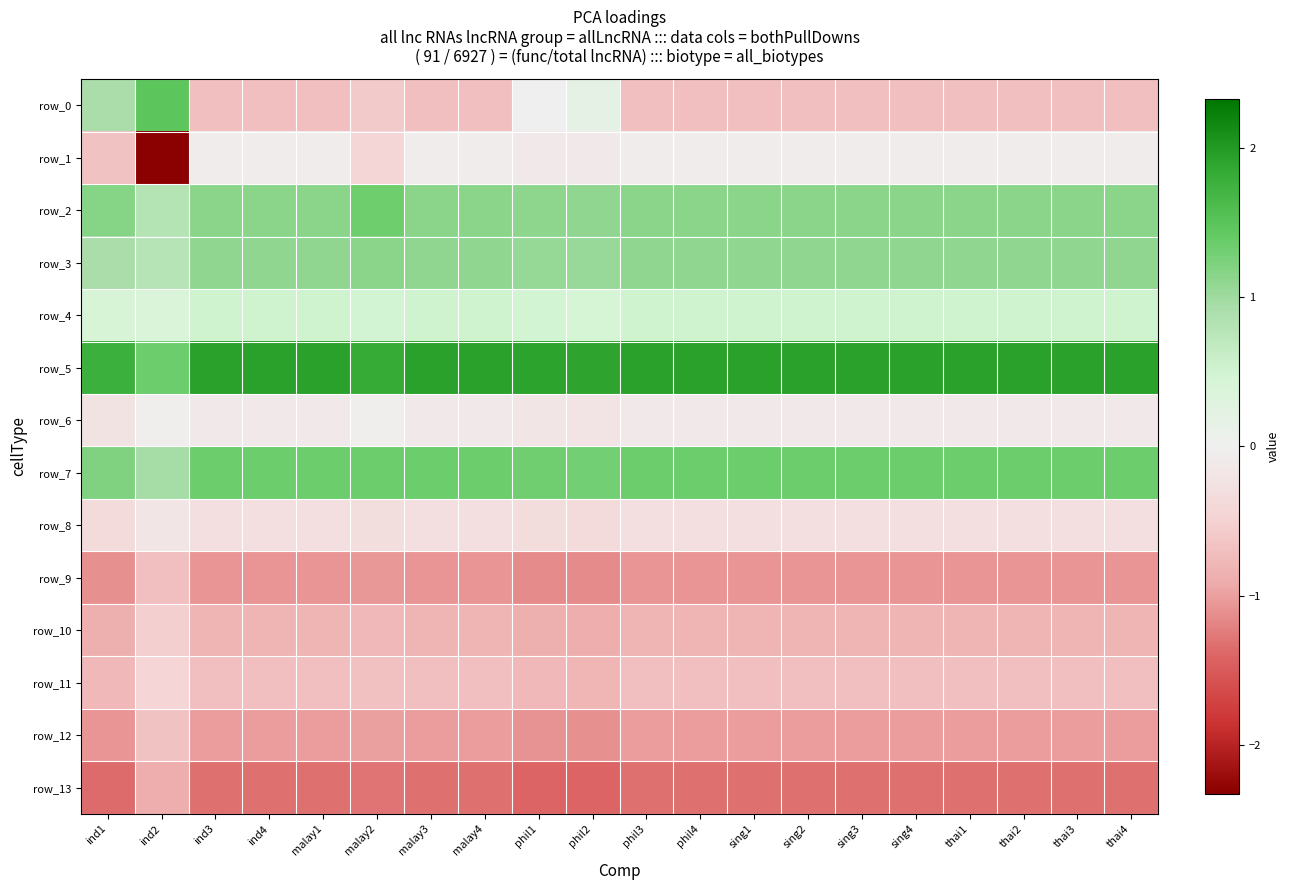

How many data points does each series have?

20